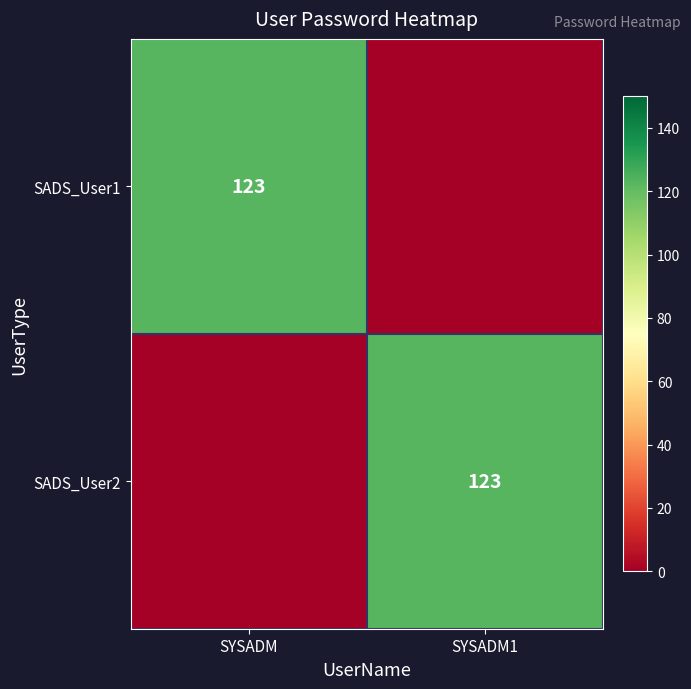

The value of SADS_User1 at SYSADM is 193. True or false?

False